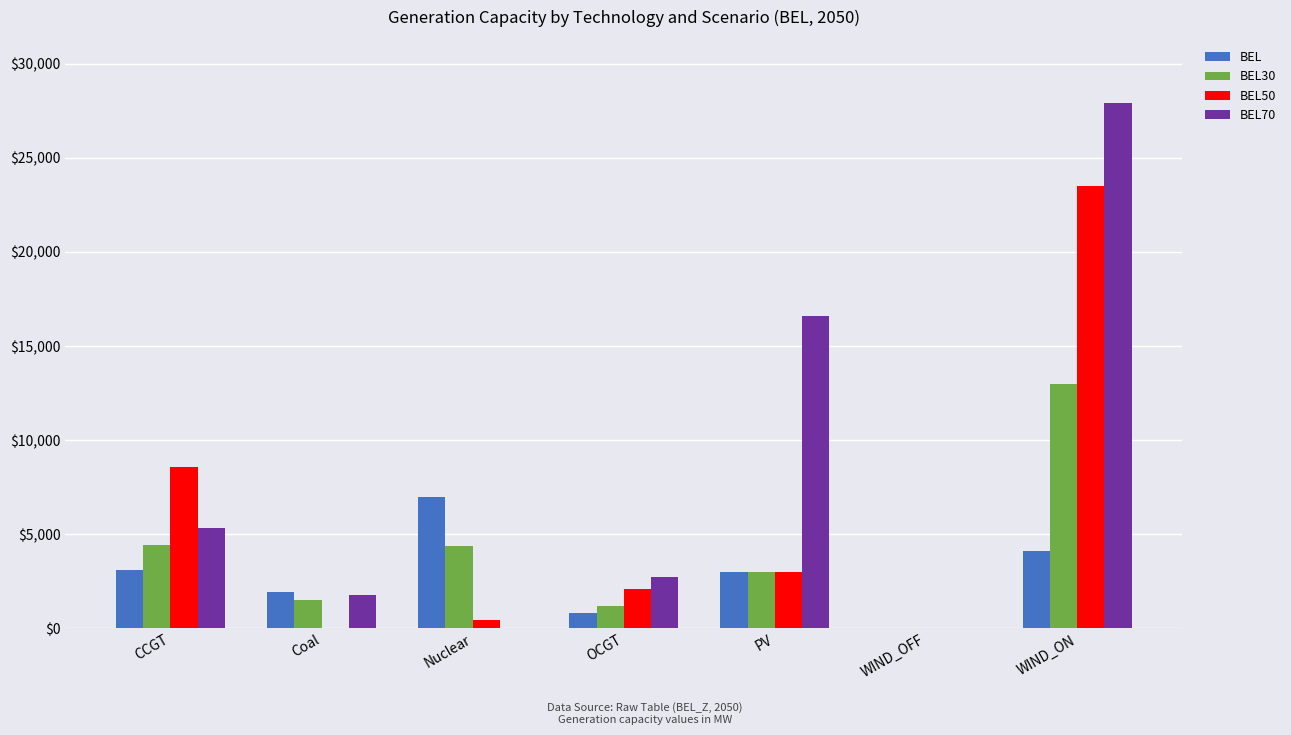

What is the greatest value displayed?

27918.8